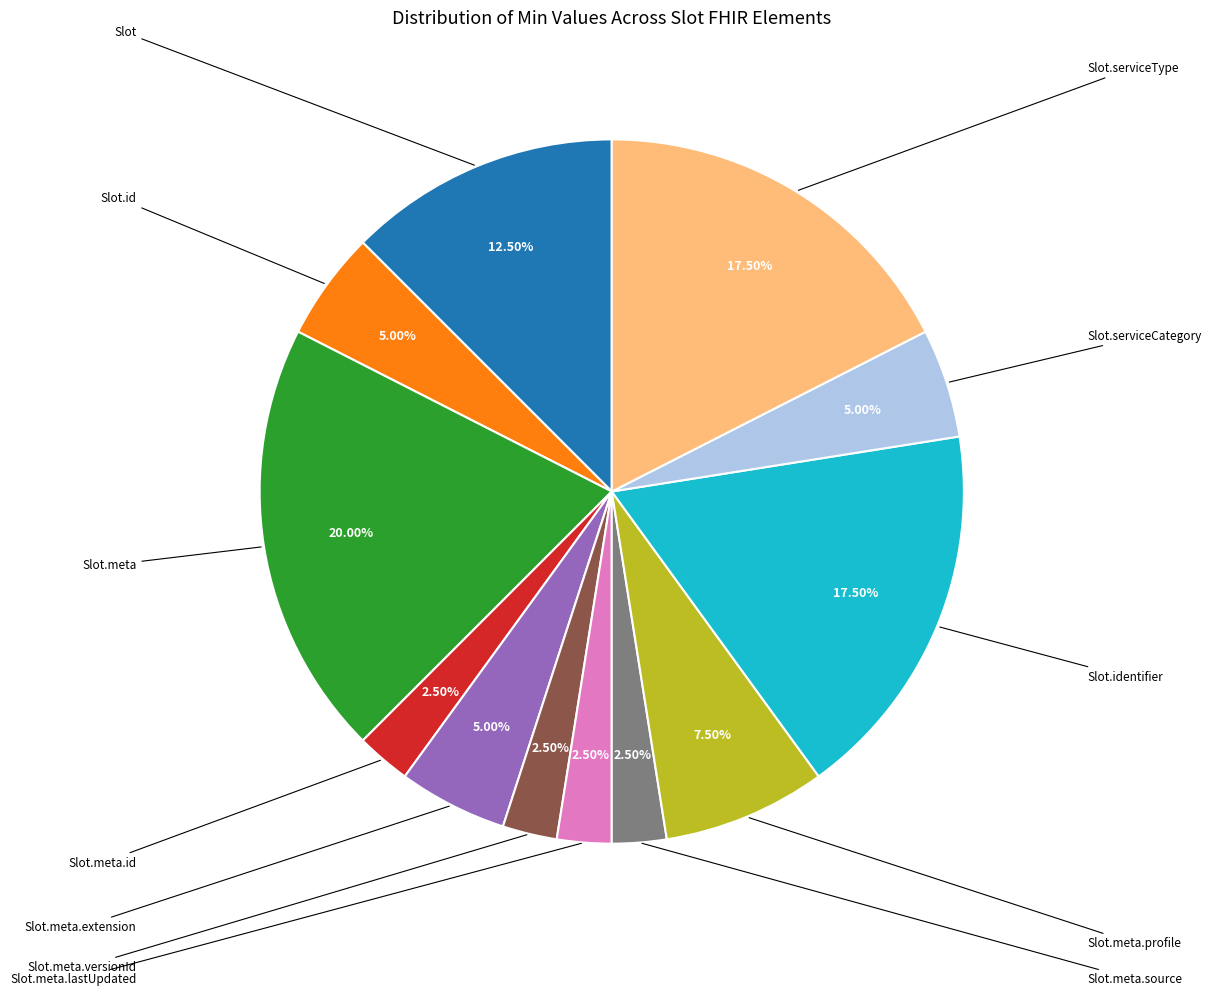

How many slices are in this pie chart?

12